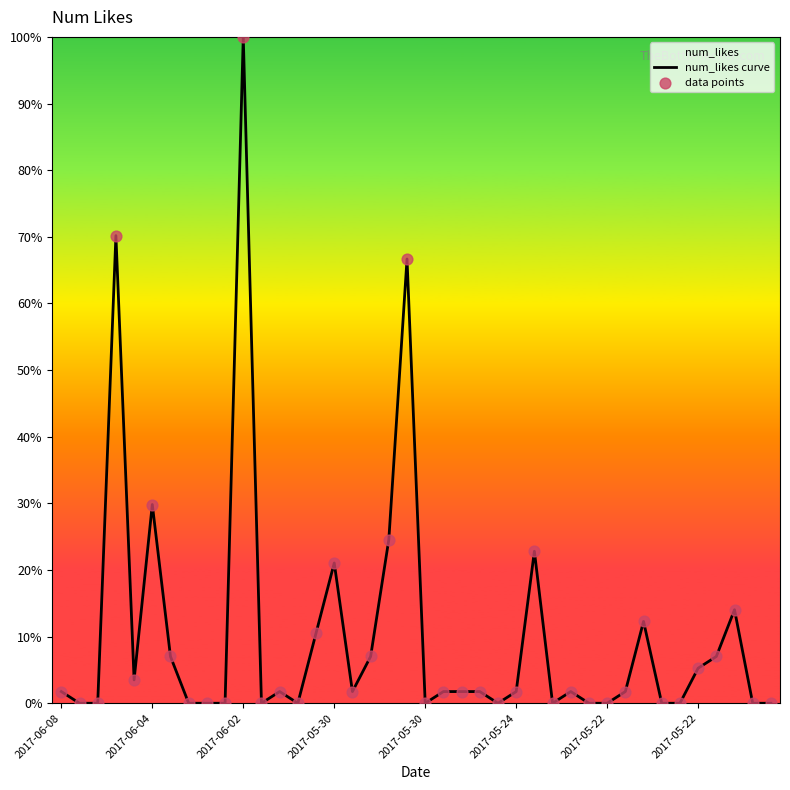

Which series contains the highest Y value?

num_likes curve